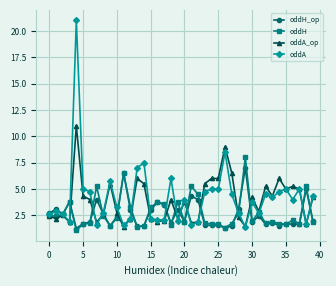

True or false: oddH_op has more than 0 interior local peaks.

True